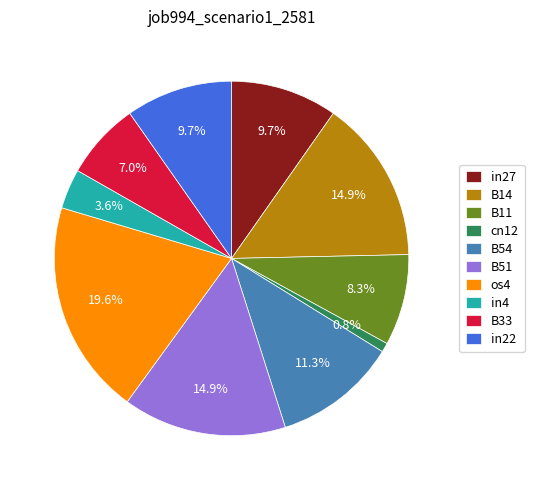

To the nearest percent, what is the difference between the largest and smallest slice percentages?

19%